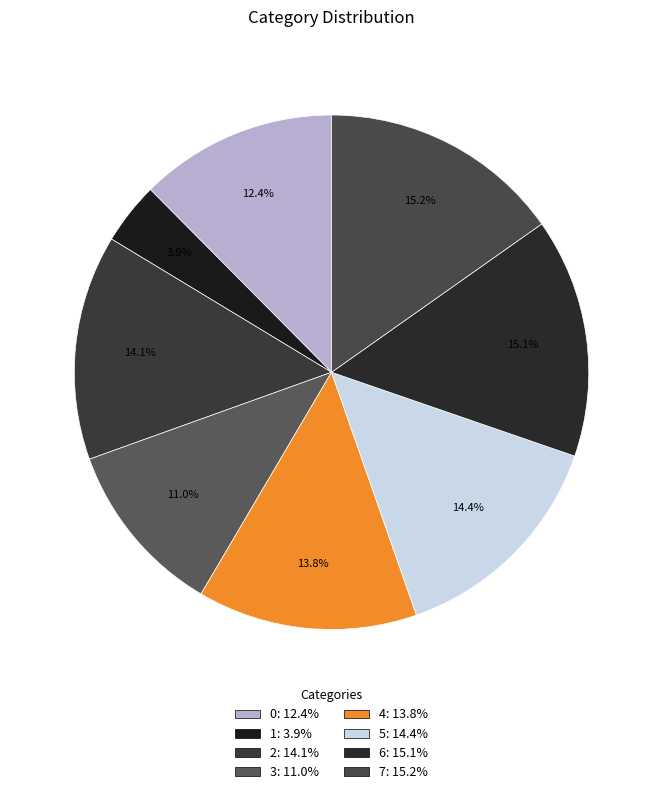

To the nearest percent, what is the difference between the 3 and 6 slice percentages?

4%